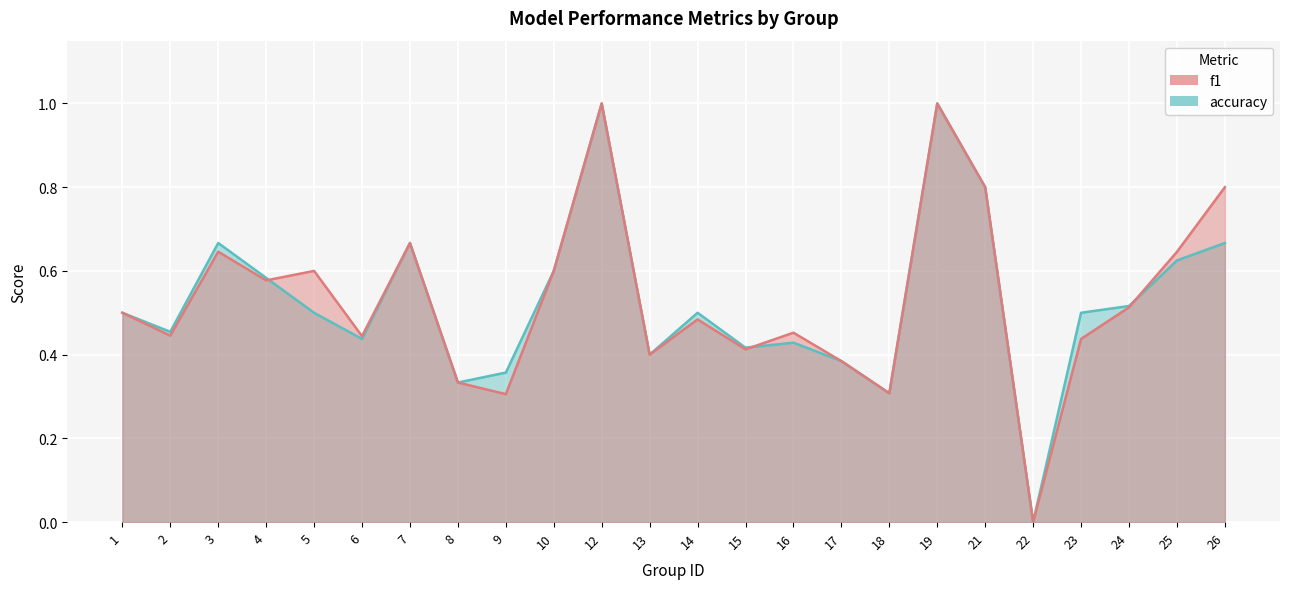

Rank the series by their maximum value, from highest to lowest.

f1, accuracy